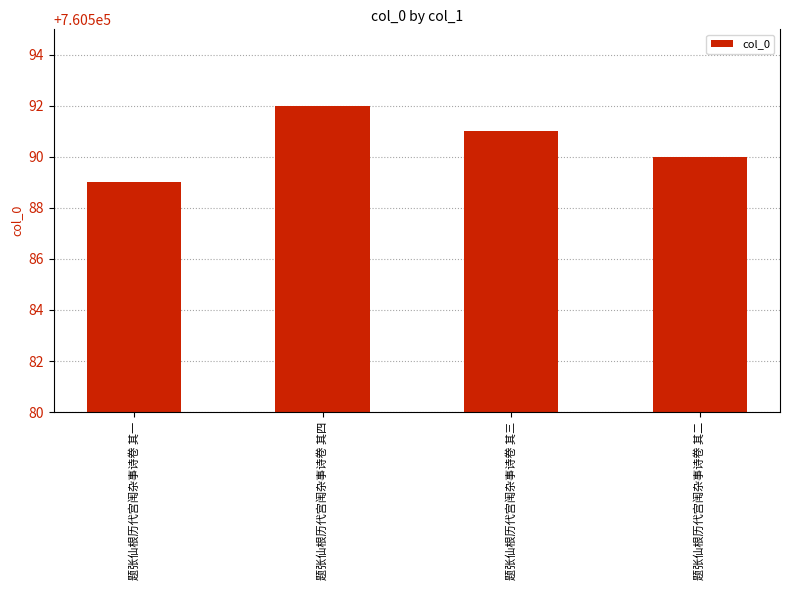

What position from the right is 题张仙根历代宫闱杂事诗卷 其三?

2